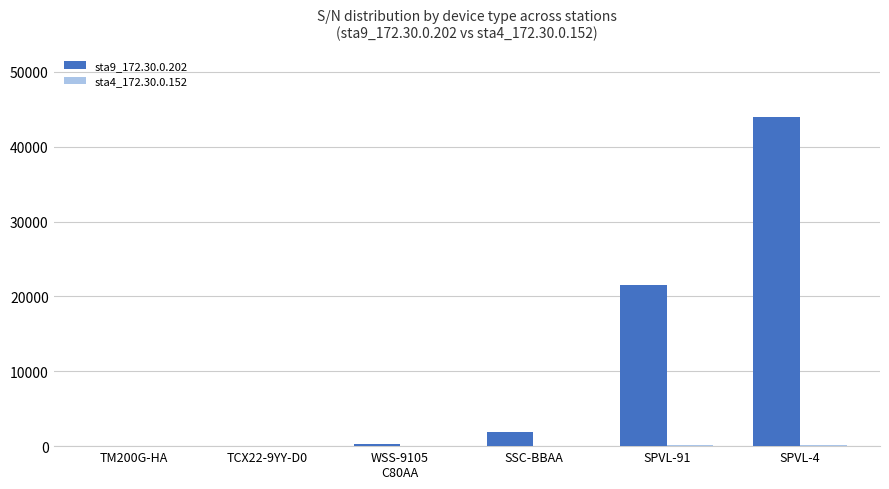

Which series has the largest total across all categories?

sta9_172.30.0.202